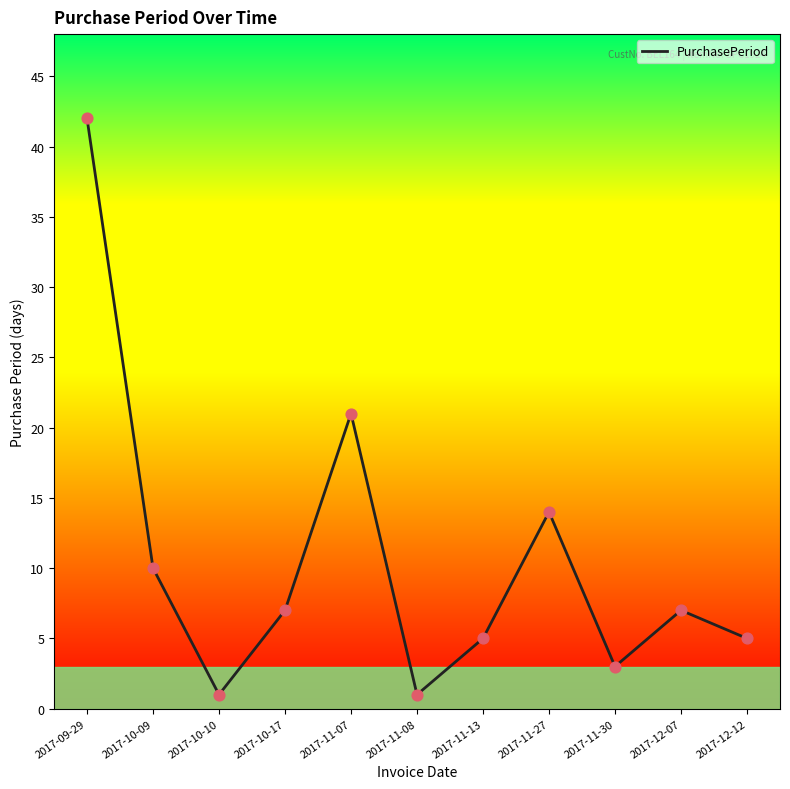

Between 2017-10-17 and 2017-10-10, which is larger?

2017-10-17